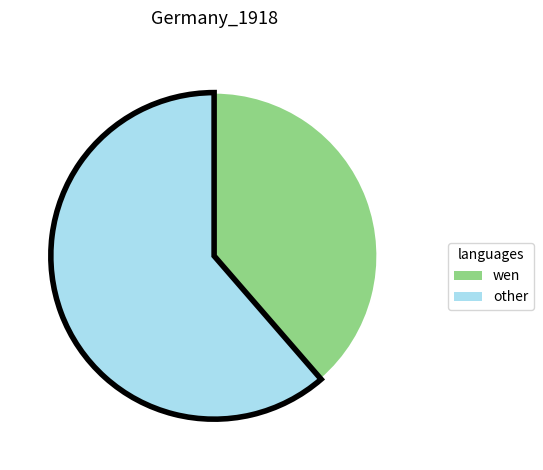

Is there a majority slice in this chart?

Yes